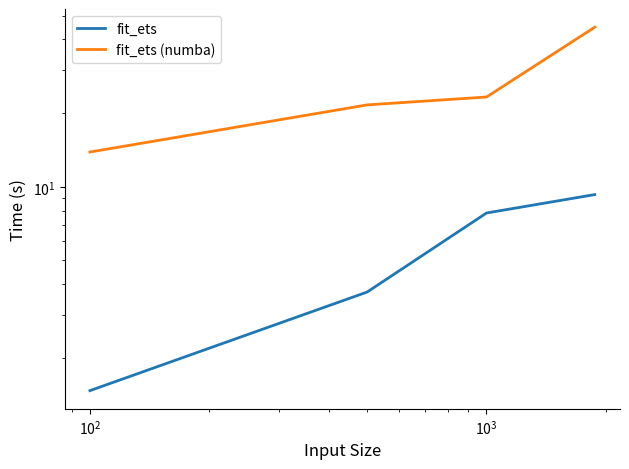

List the series in order of their peak value, lowest first.

fit_ets, fit_ets (numba)